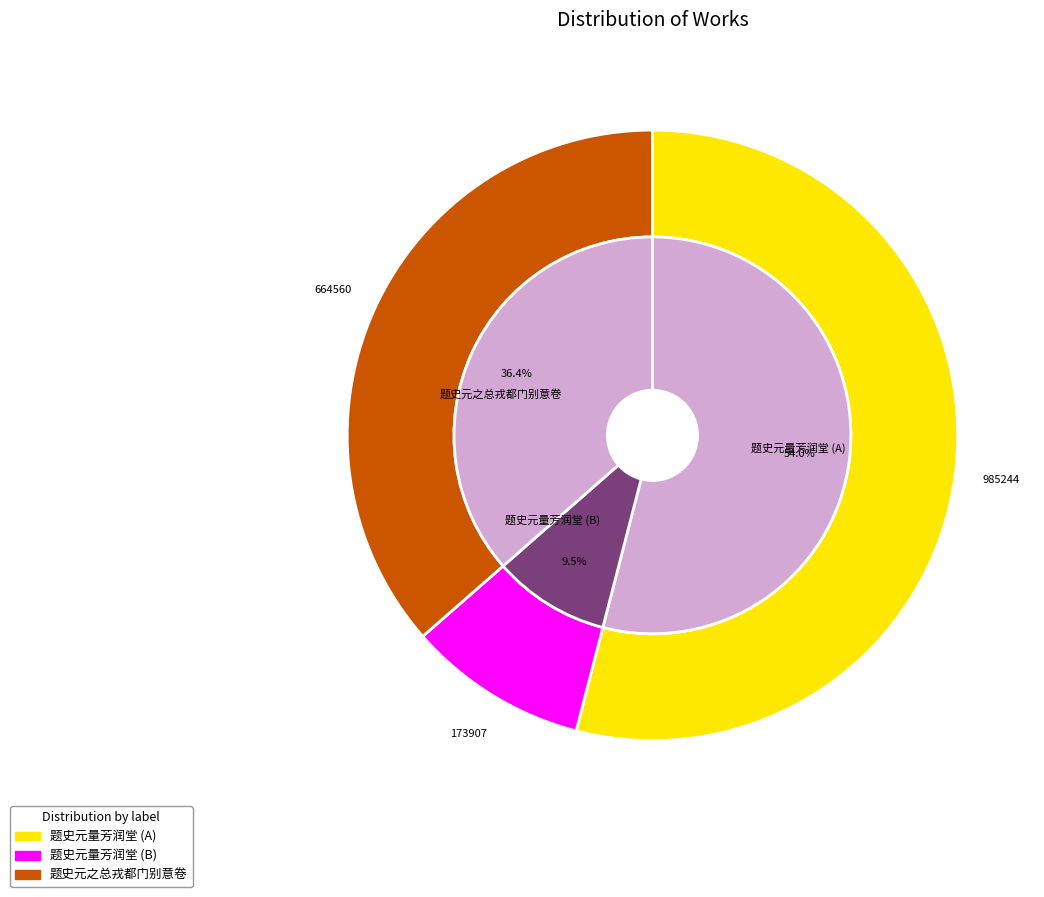

To the nearest percent, what is the difference between the largest and smallest slice percentages?

44%